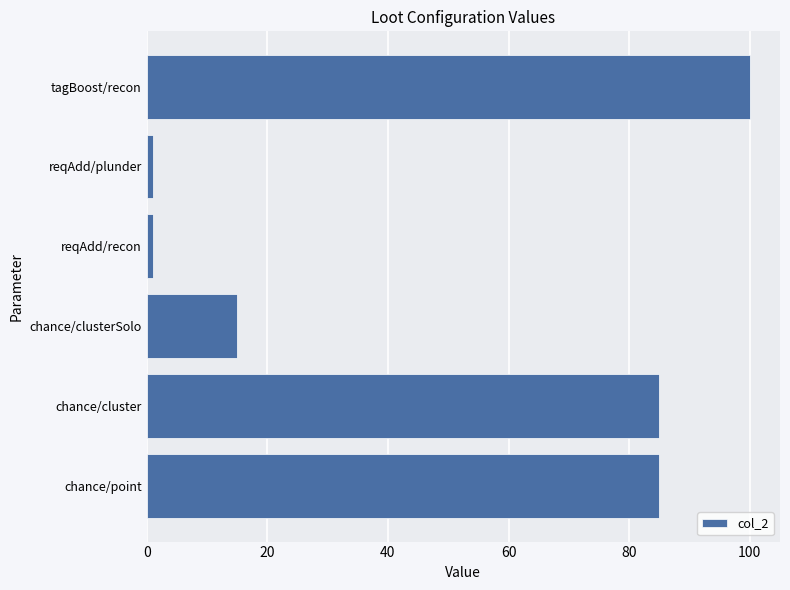

The chart shows a value of 136 at tagBoost/recon. True or false?

False